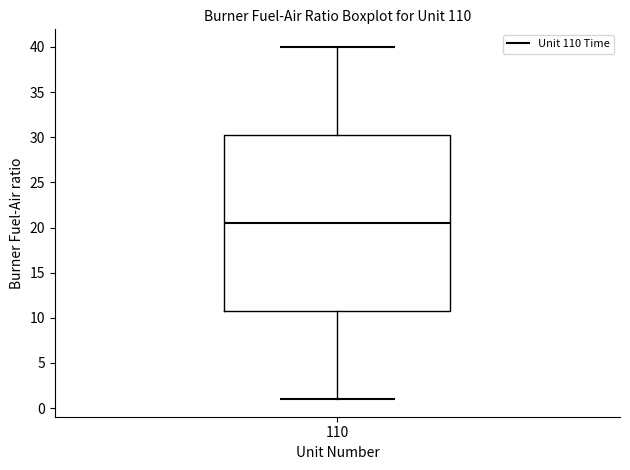

Transcribe this box plot: give where the median line is, the range the box spans, and where the two whiskers end, as read against the y-axis. The values are not printed on the chart, so give them approximately, as read against the axis.

median 20.5, box 11.0 to 30.5, whiskers 1.0 to 40.0